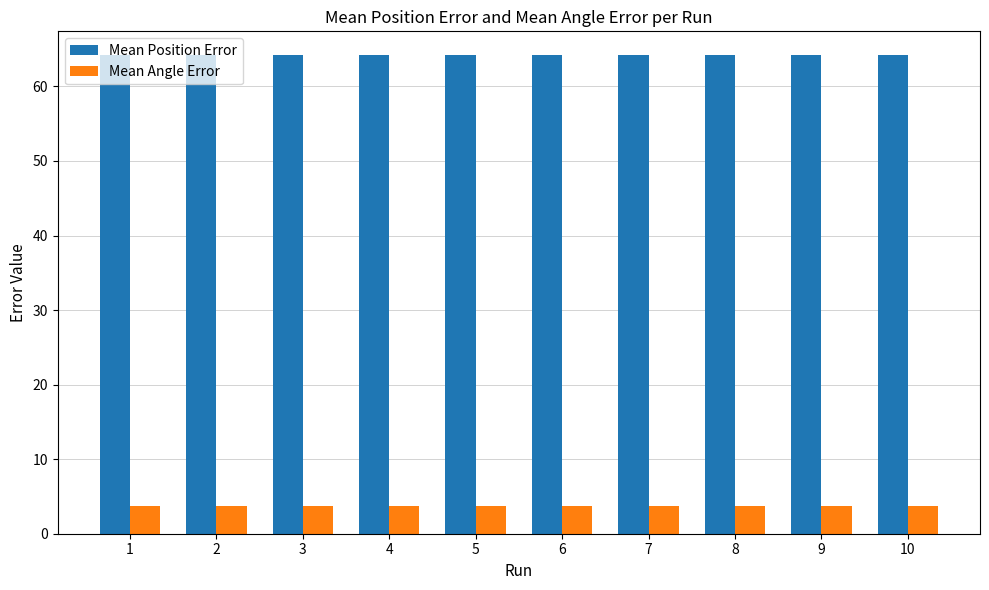

What is the minimum value shown in the chart?

3.7